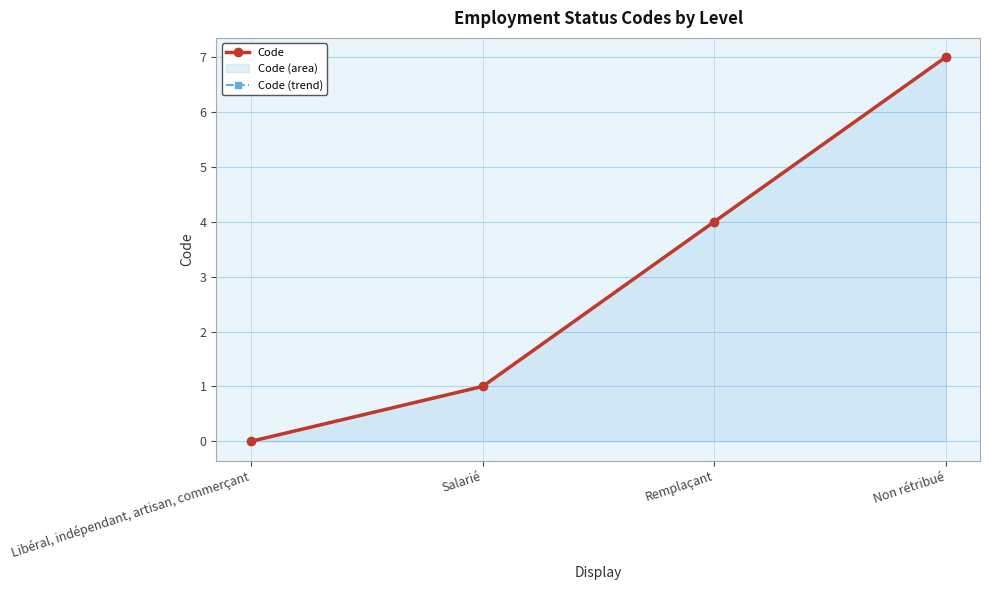

Reading right to left, list all the values displayed in this chart.

Code: 7	4	1	0
Code (trend): 7	4	1	0